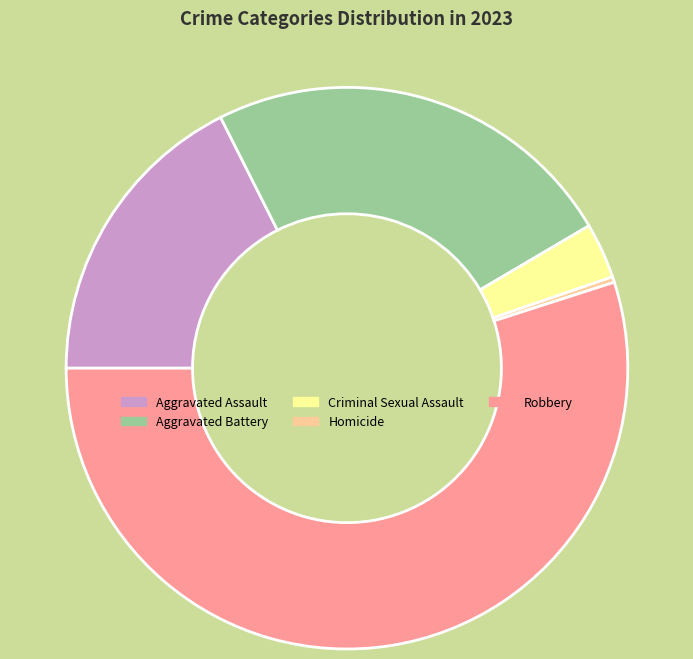

Combined, do Robbery and Homicide account for over 50%?

Yes